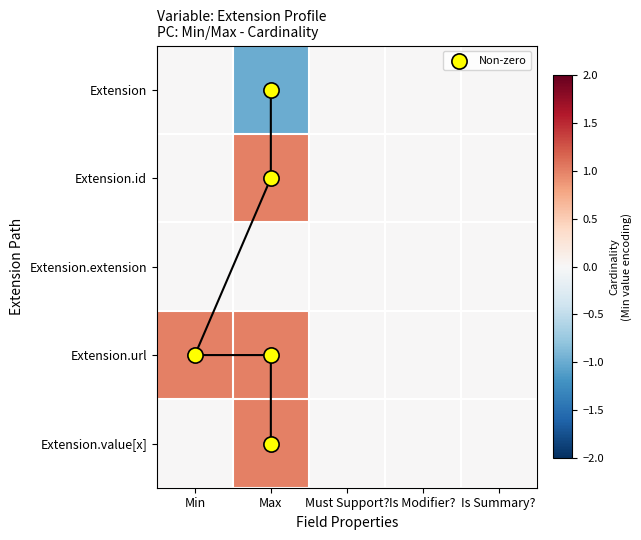

What is the spread (max minus min) of values at Max?

2